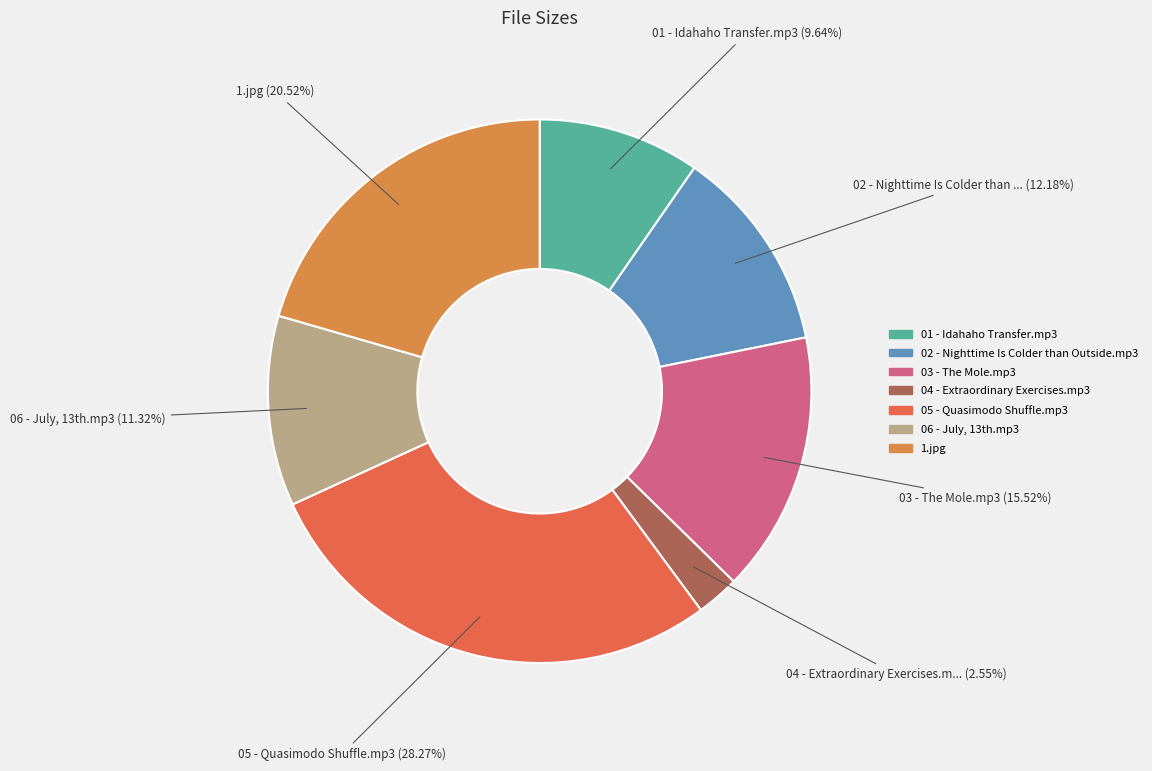

Do 02 - Nighttime Is Colder than Outside.mp3 and 01 - Idahaho Transfer.mp3 together represent more than half of the pie?

No